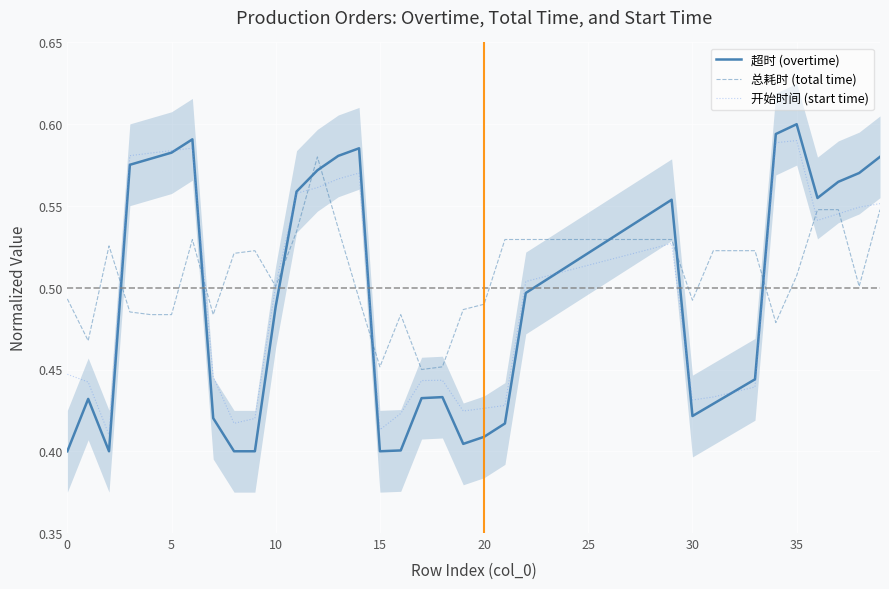

List the series in order of their peak value, highest first.

超时 (overtime), 开始时间 (start time), 总耗时 (total time)